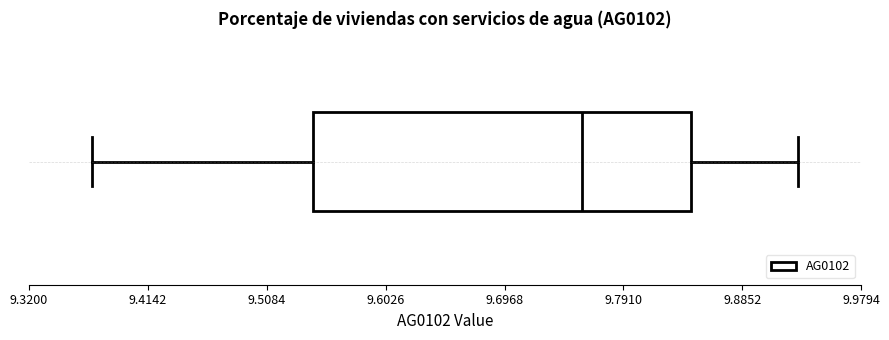

Where does the right whisker of the box end on the x-axis? The values are not printed on the chart, so give them approximately, as read against the axis.

9.93